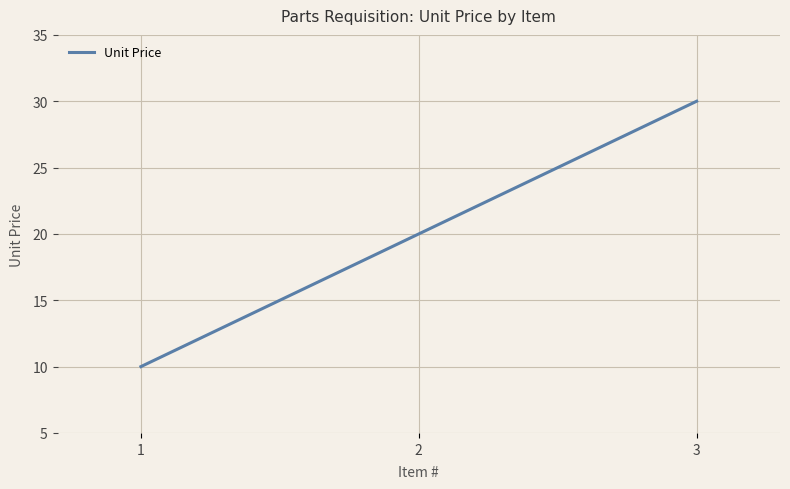

What is the greatest value displayed?

30